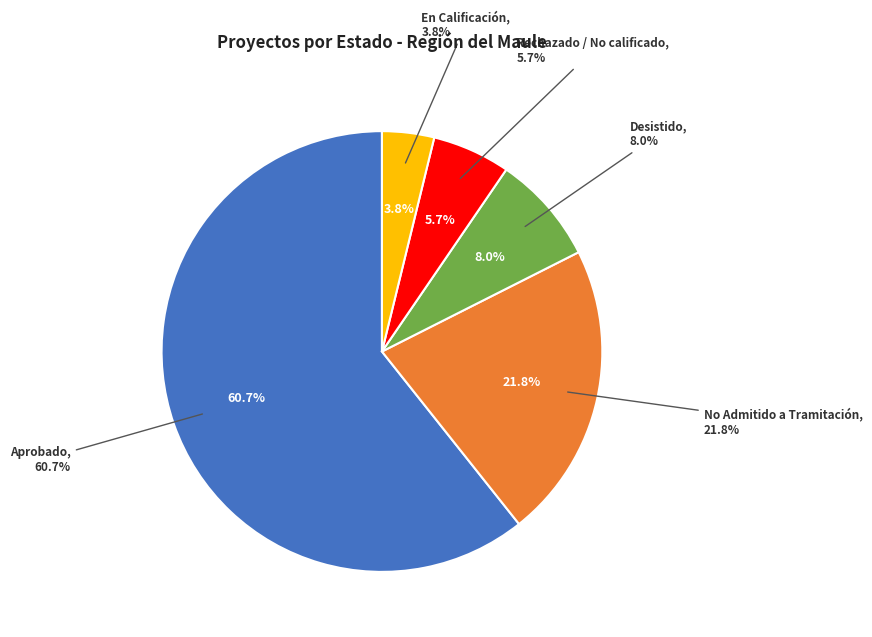

Which slice is the largest?

Aprobado